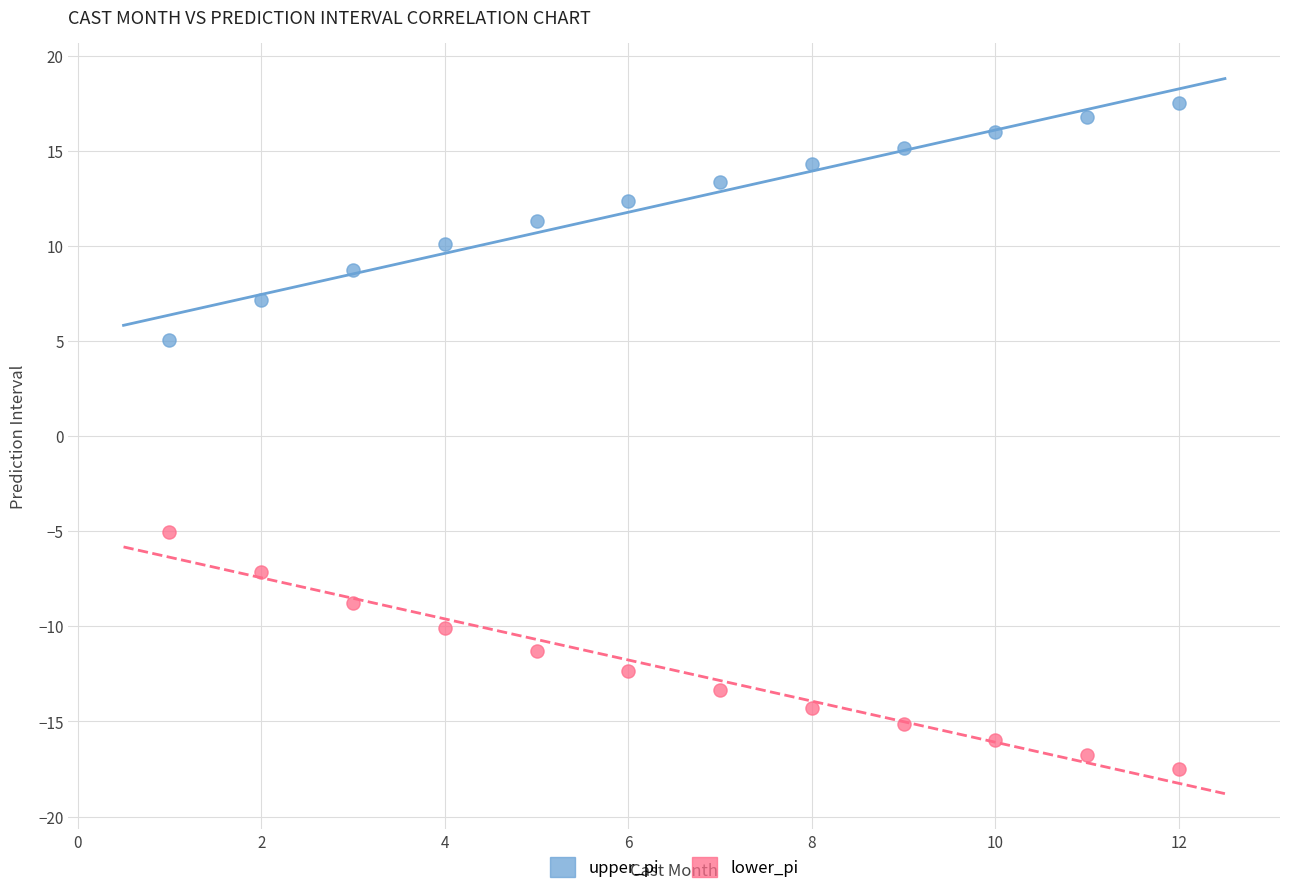

What is the X range (max minus min) for the scatter plot?

11.0